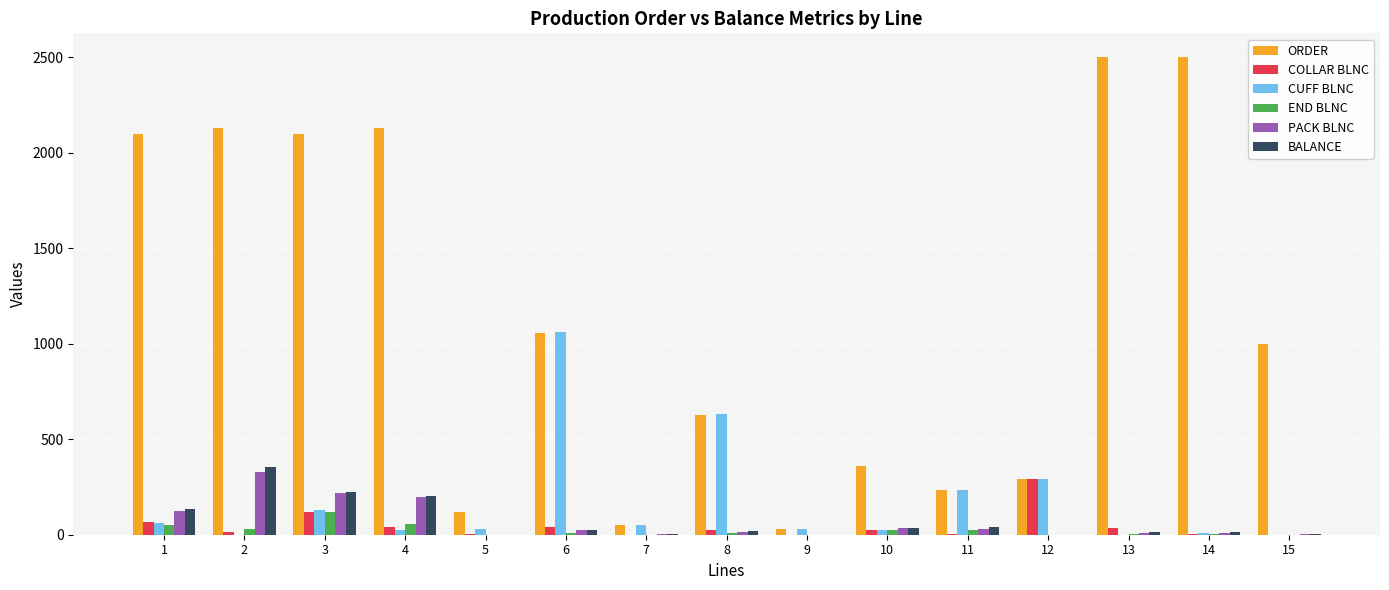

What is the highest value of the END BLNC series?

118